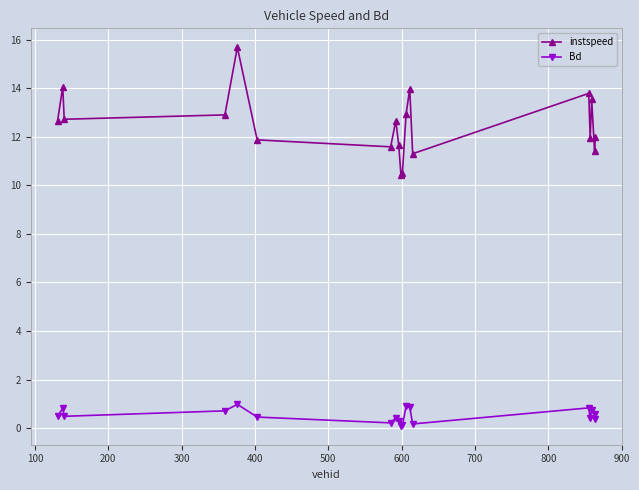

What is the lowest value of the instspeed series?

10.4